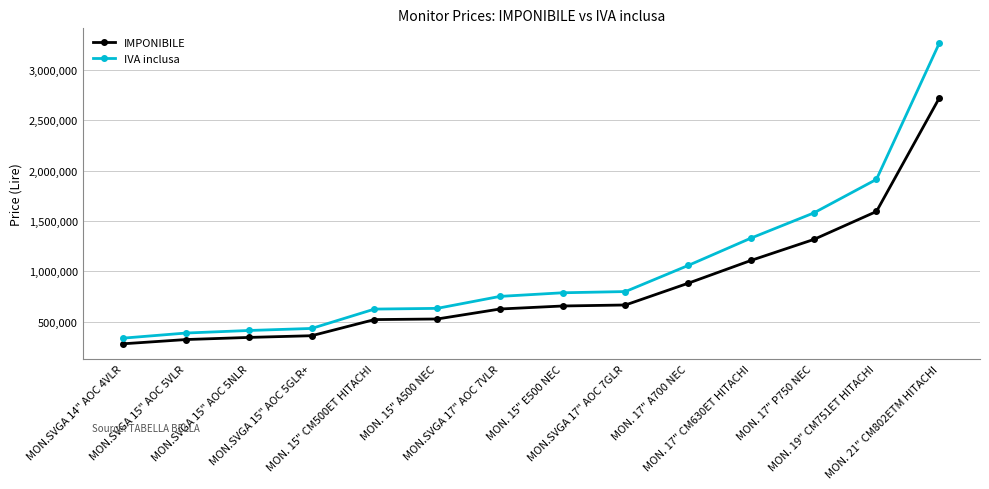

What is the sum of all IVA inclusa values?

14308800